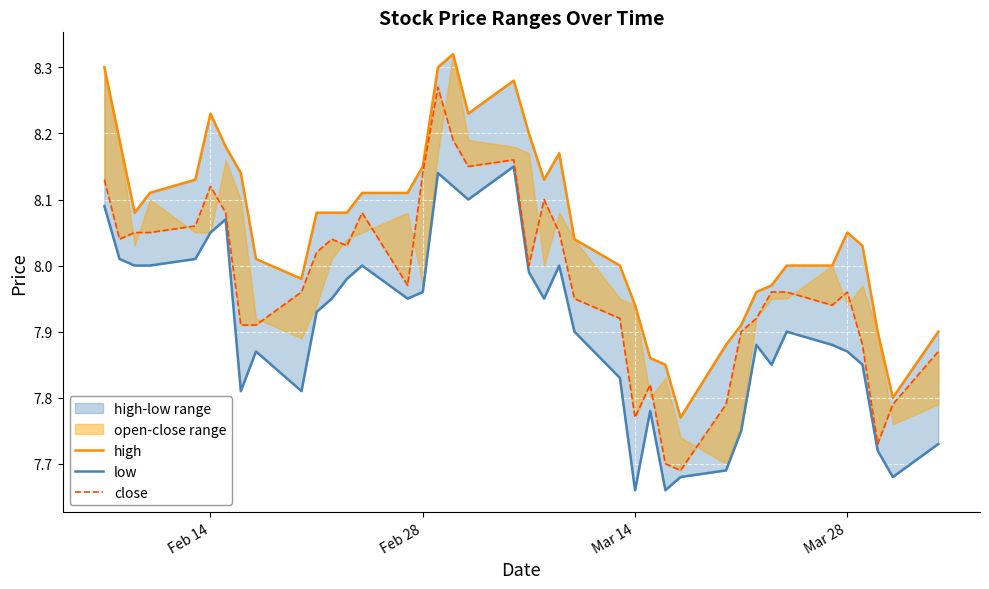

List the series in order of their peak value, highest first.

high, close, low